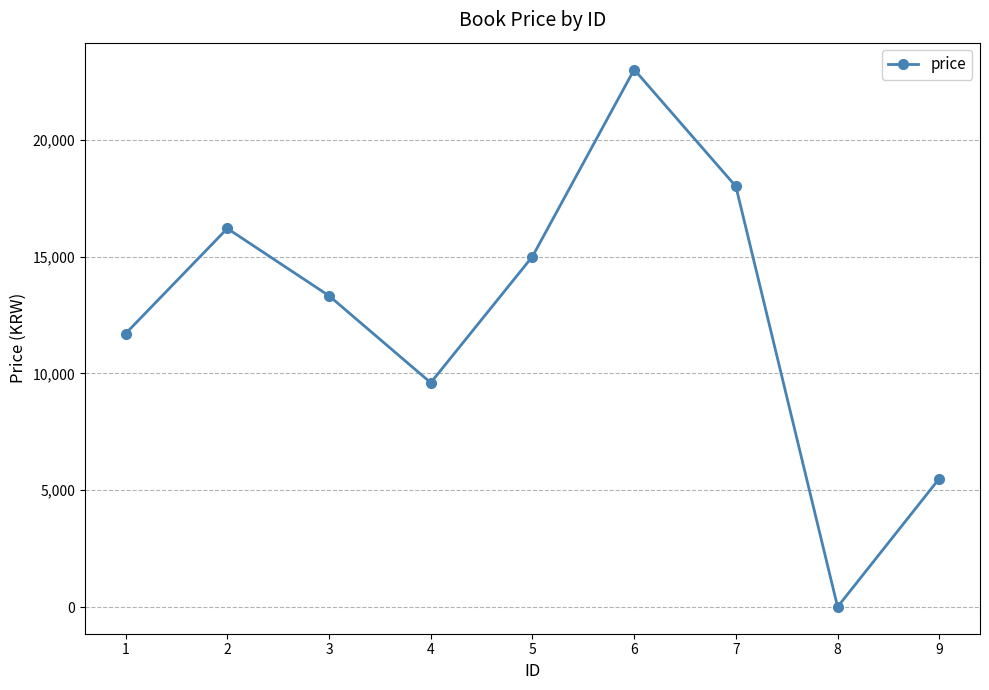

List the labels in order of value, smallest first.

8, 9, 4, 1, 3, 5, 2, 7, 6